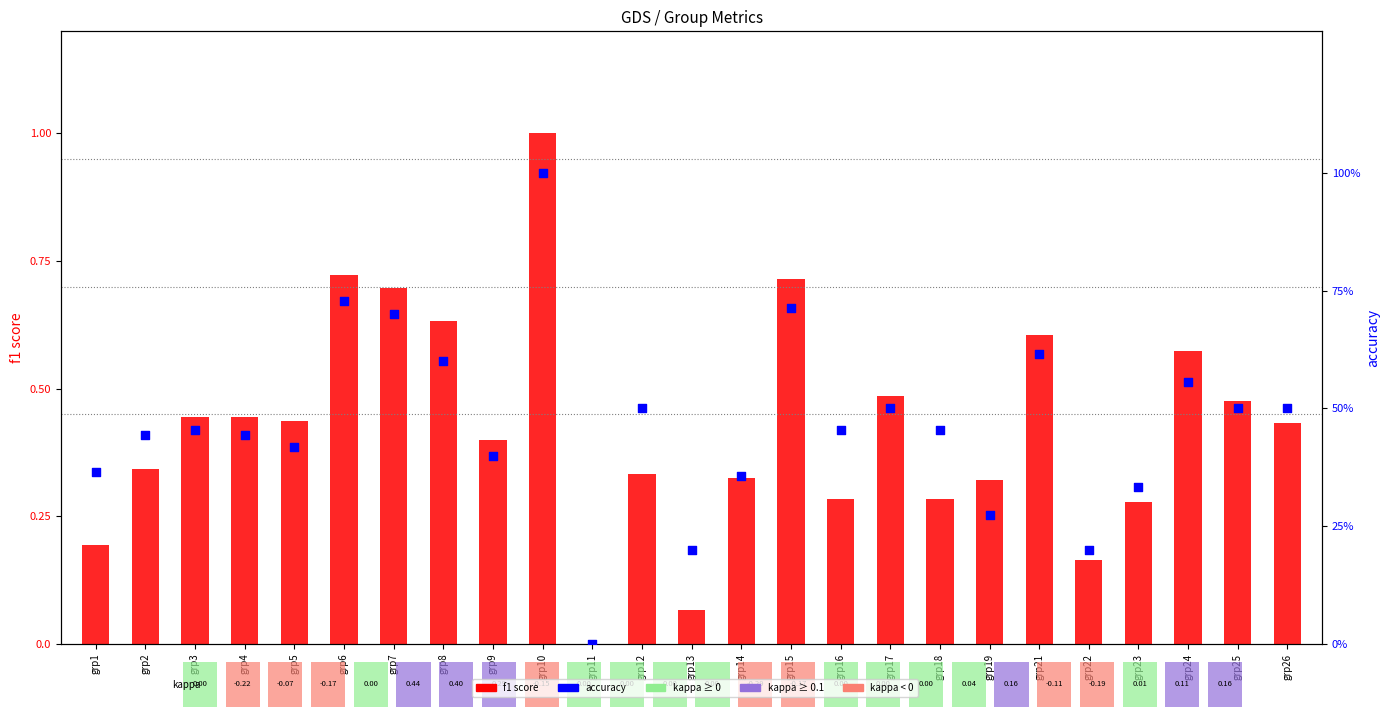

At which category is the sum across all series the highest?

grp10